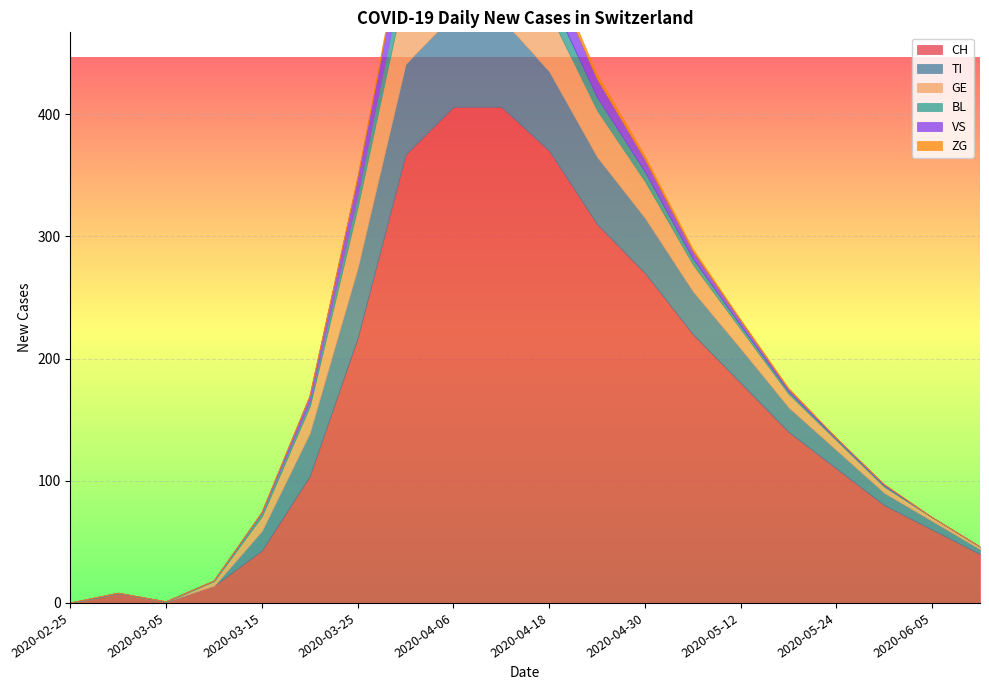

Which category has the lowest value across all series?

2020-02-25